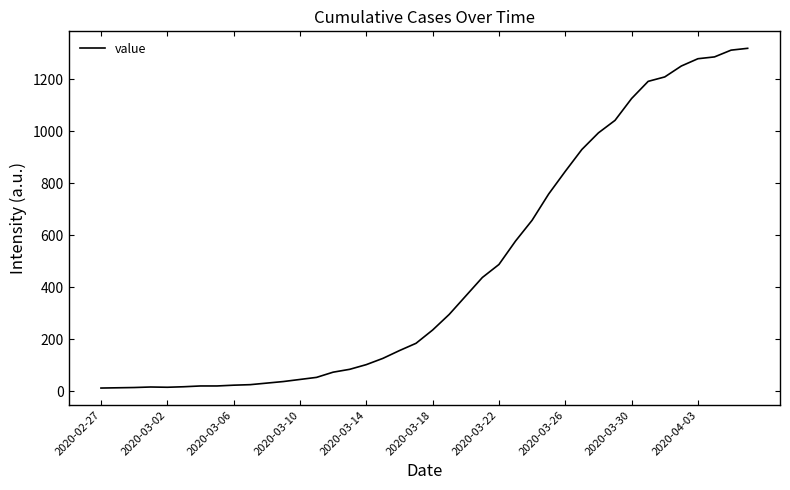

What is the maximum value shown in the chart?

1319